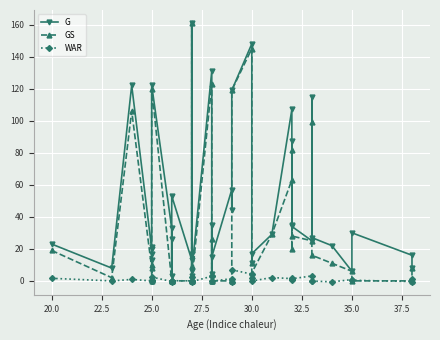

True or false: WAR has more than 1 interior local peaks.

True